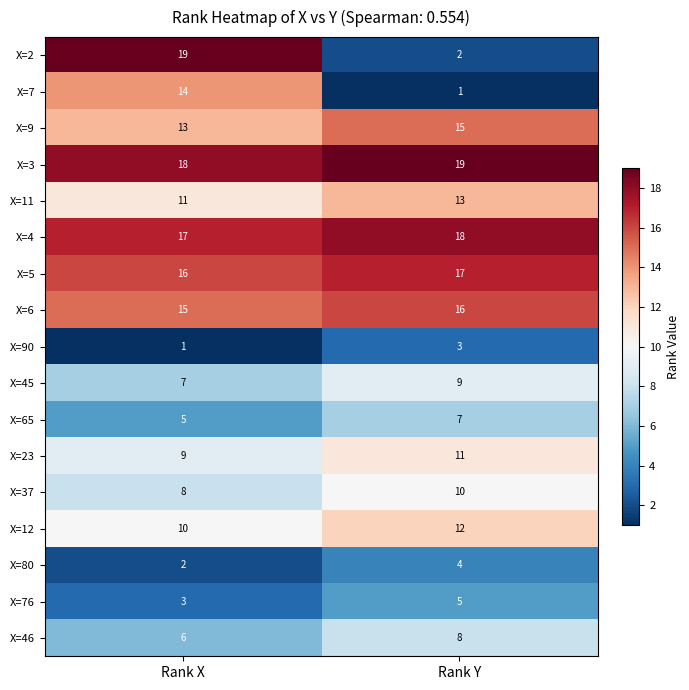

At how many categories does at least one series exceed 8?

2